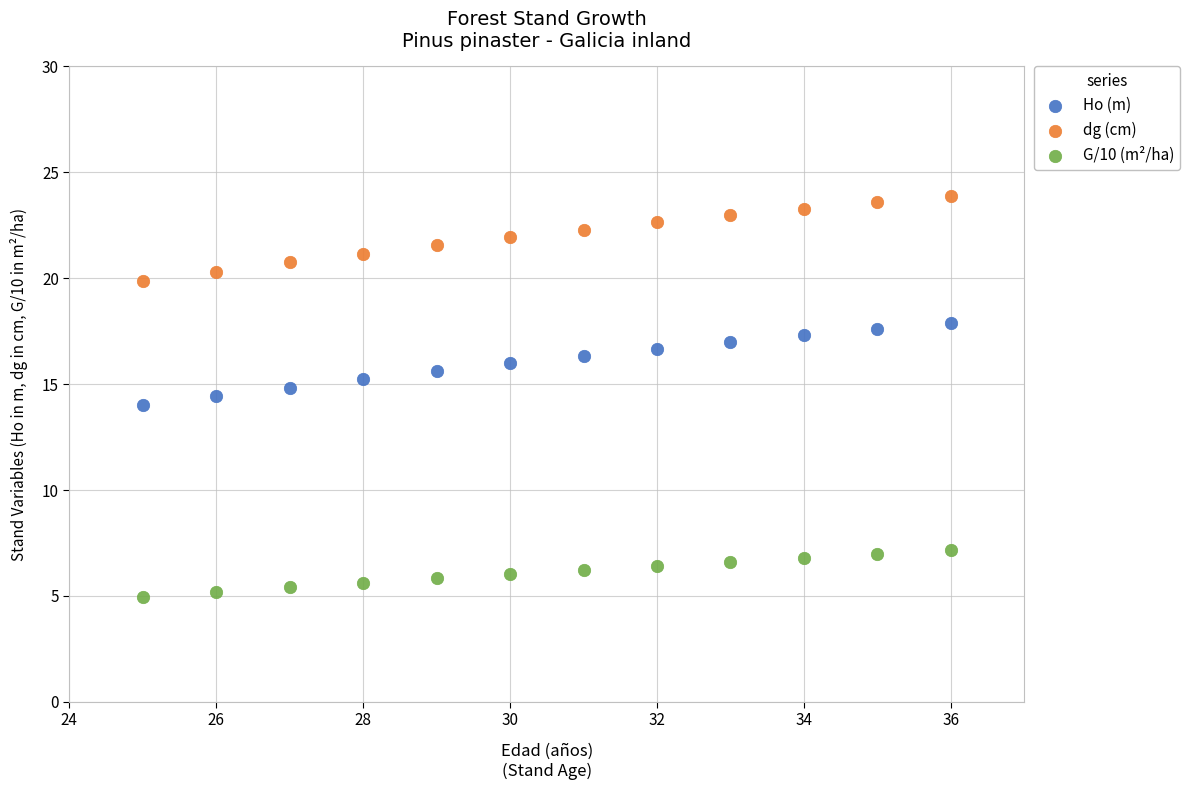

What are all the series names shown in the legend?

Ho (m), dg (cm), G/10 (m²/ha)